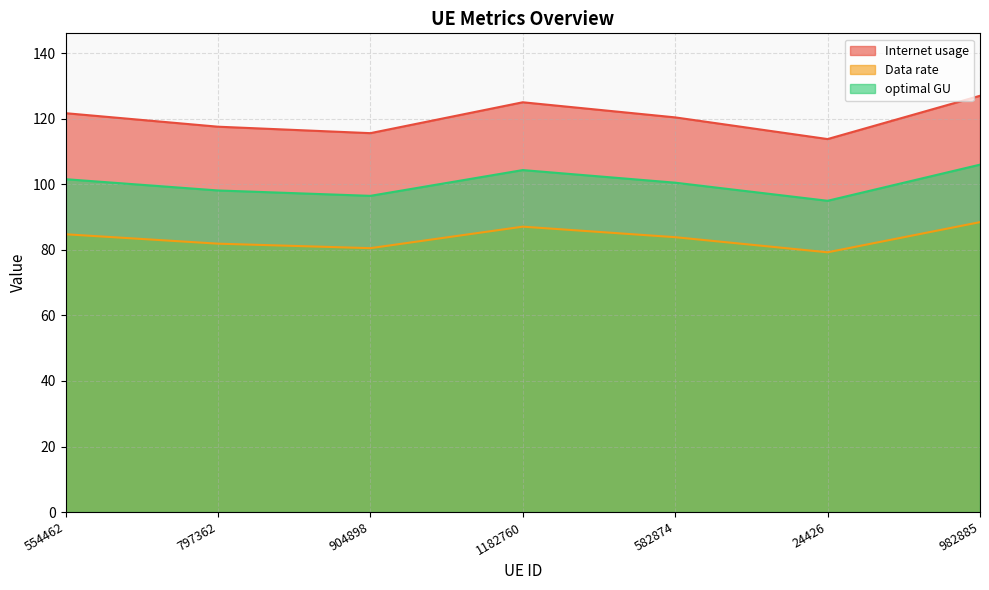

How many interior local peaks does the Data rate series have?

1